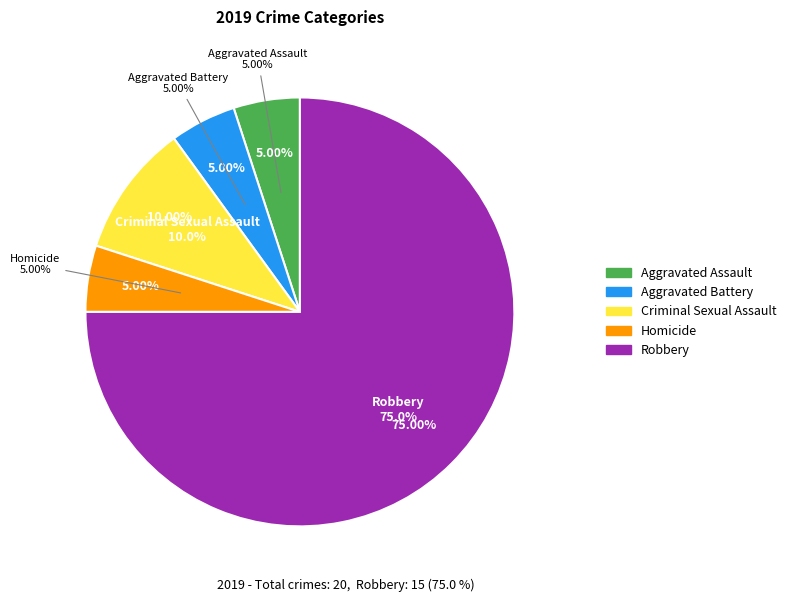

Does Aggravated Battery represent more than half of the total?

No